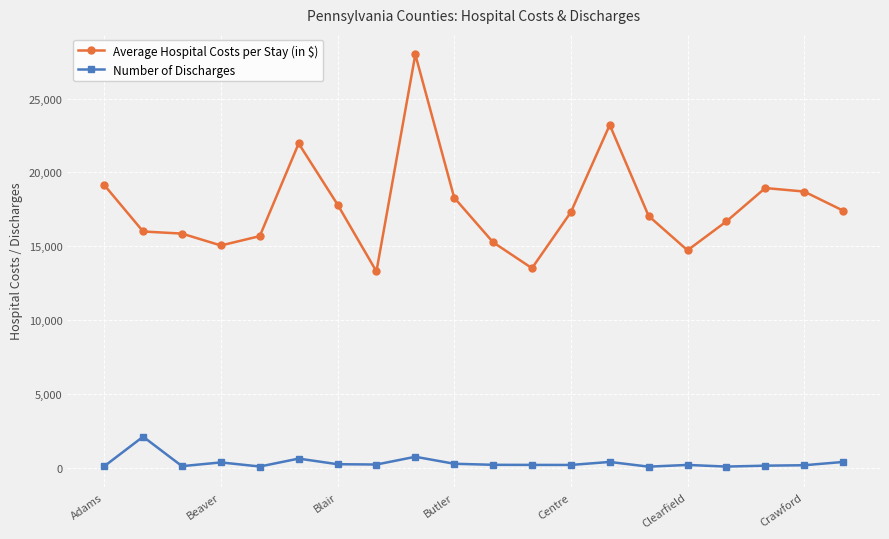

What are all the series names shown in the legend?

Average Hospital Costs per Stay (in $), Number of Discharges